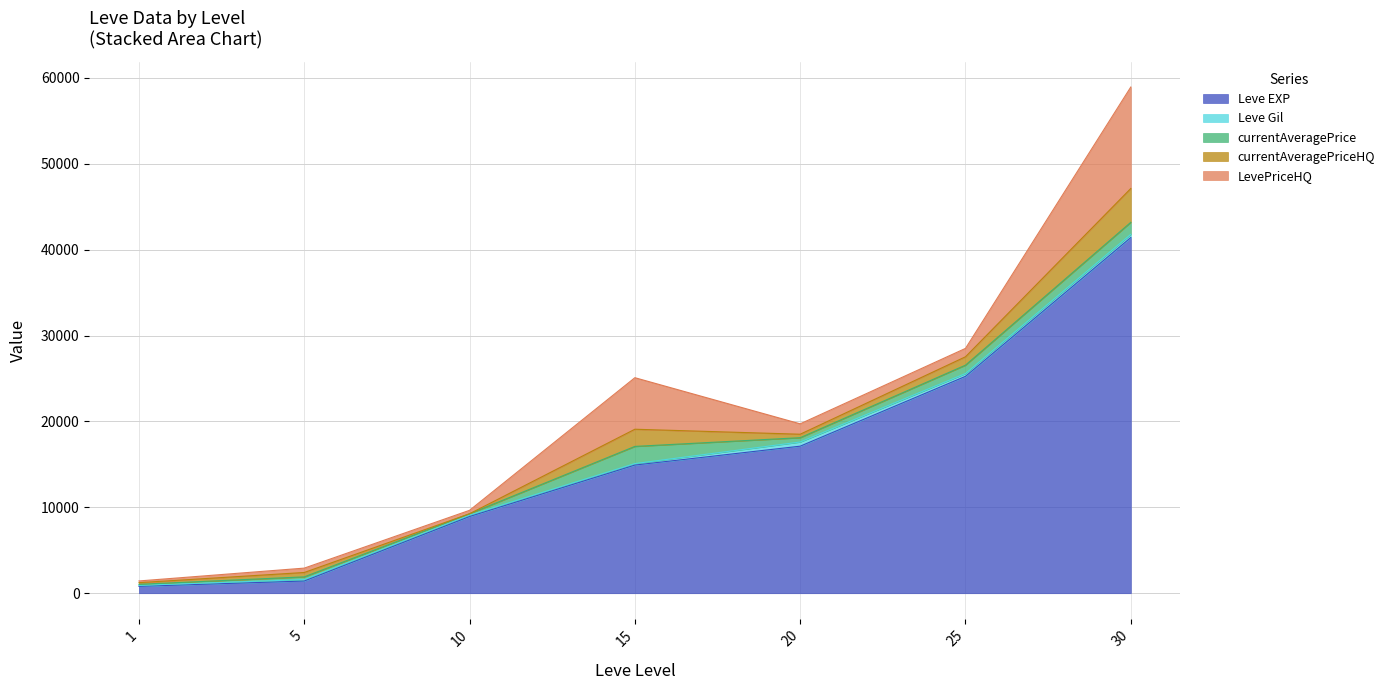

The Leve EXP series shows 17120.0 at 20. True or false?

True